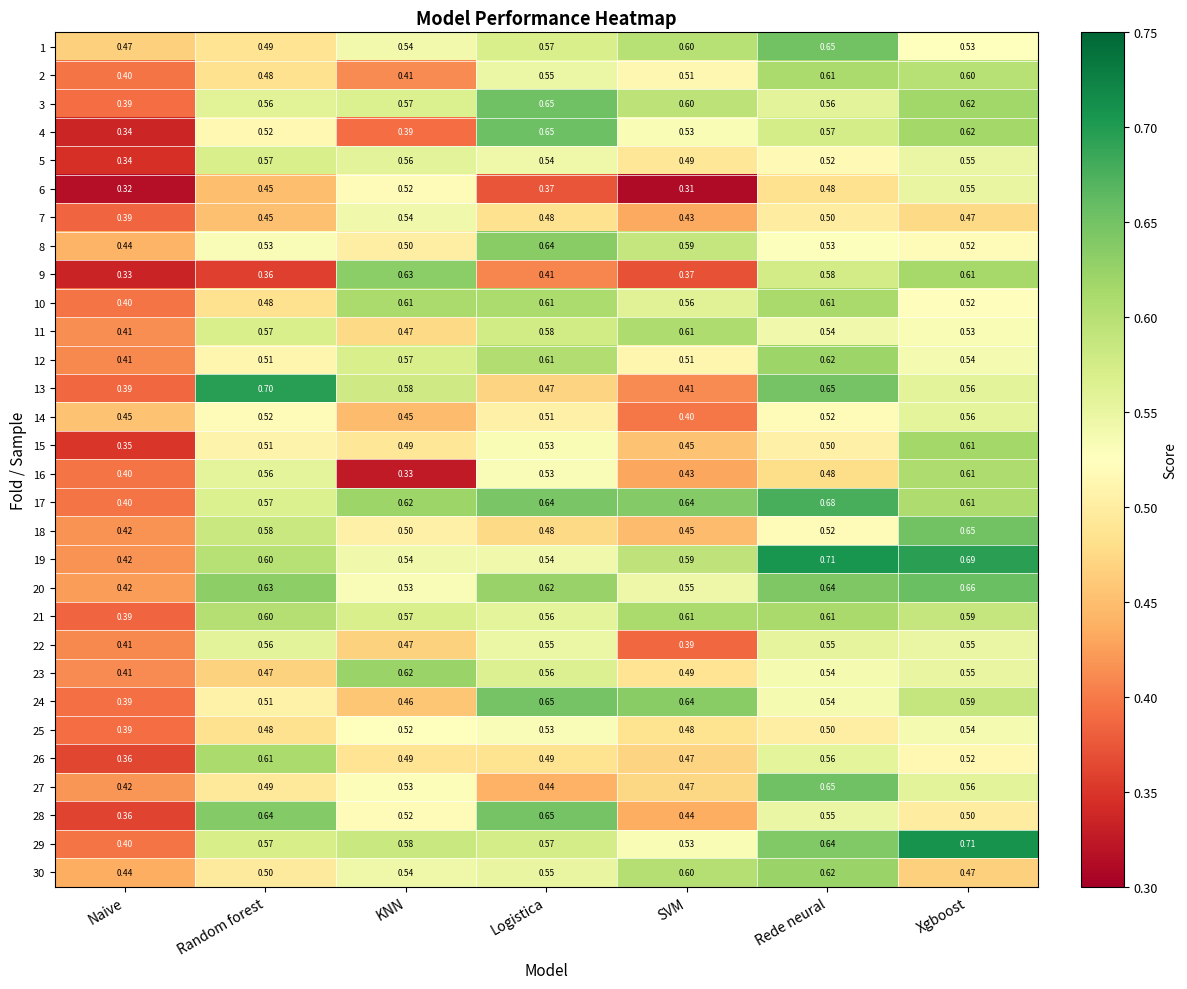

Which category has the lowest value in the 25 series?

Naive